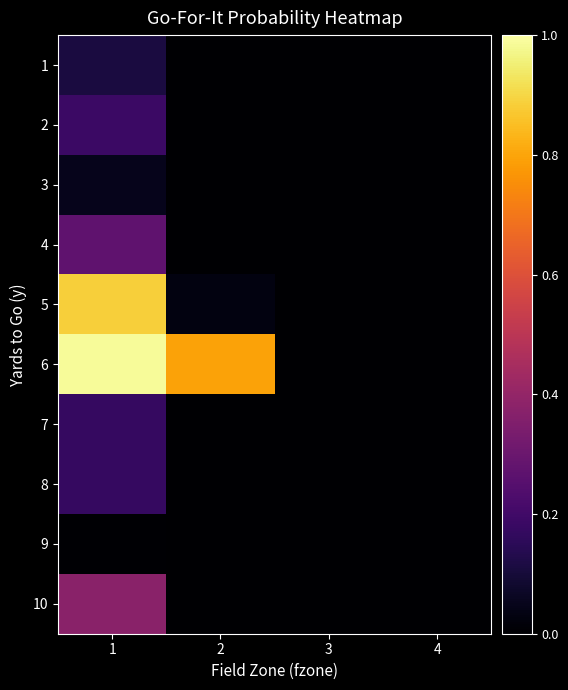

Reading left to right, extract all data points from this chart.

1: 1=0.1	2=0.0	3=0.0	4=0.0
2: 1=0.2	2=0.0	3=0.0	4=0.0
3: 1=0.0	2=0.0	3=0.0	4=0.0
4: 1=0.3	2=0.0	3=0.0	4=0.0
5: 1=0.9	2=0.0	3=0.0	4=0.0
6: 1=1.0	2=0.8	3=0.0	4=0.0
7: 1=0.2	2=0.0	3=0.0	4=0.0
8: 1=0.2	2=0.0	3=0.0	4=0.0
9: 1=0.0	2=0.0	3=0.0	4=0.0
10: 1=0.4	2=0.0	3=0.0	4=0.0